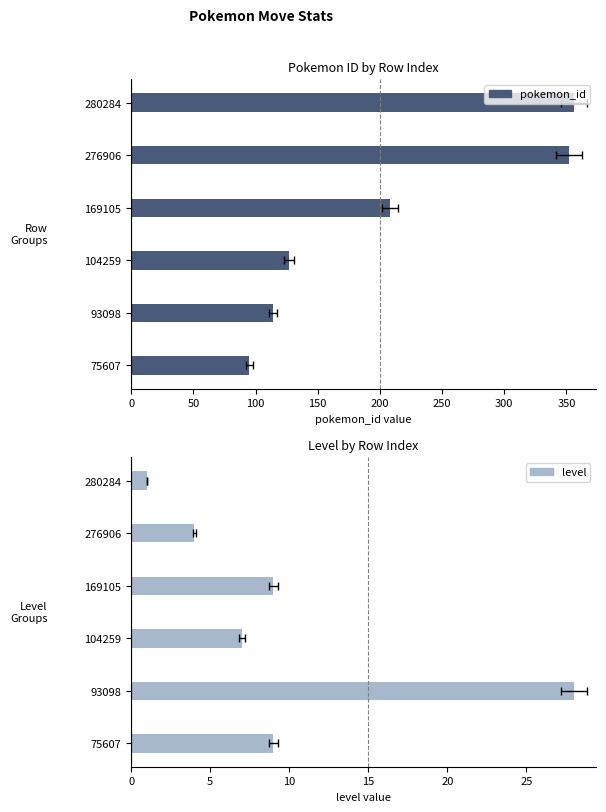

What is the value of the pokemon_id bar at the 5th from the left?

352